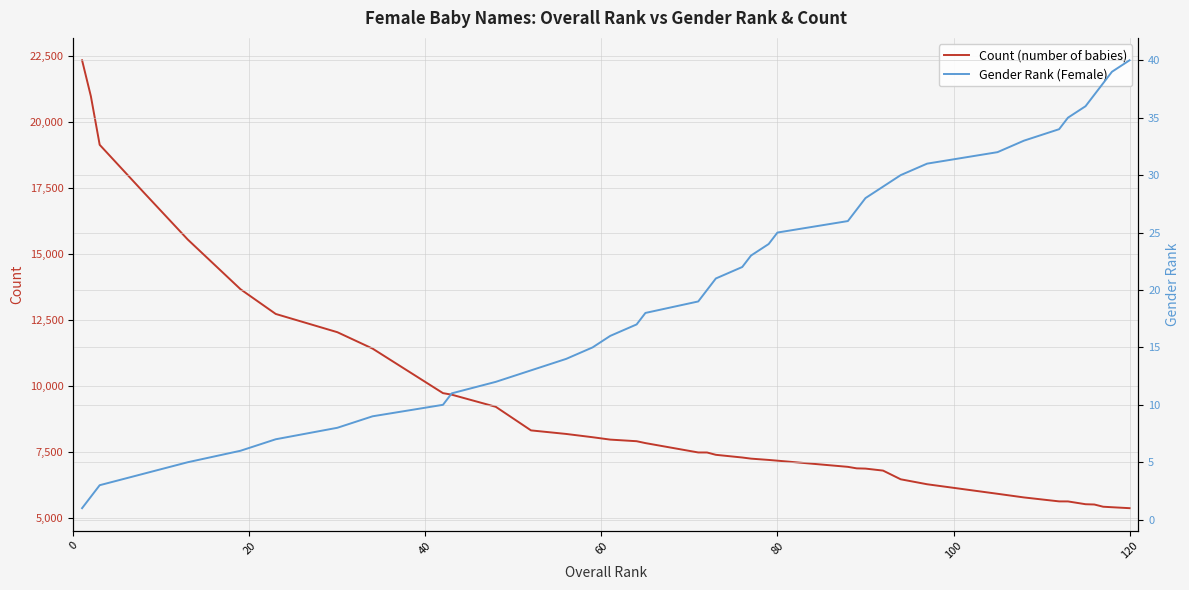

What is the highest value of the Count (number of babies) series?

22335